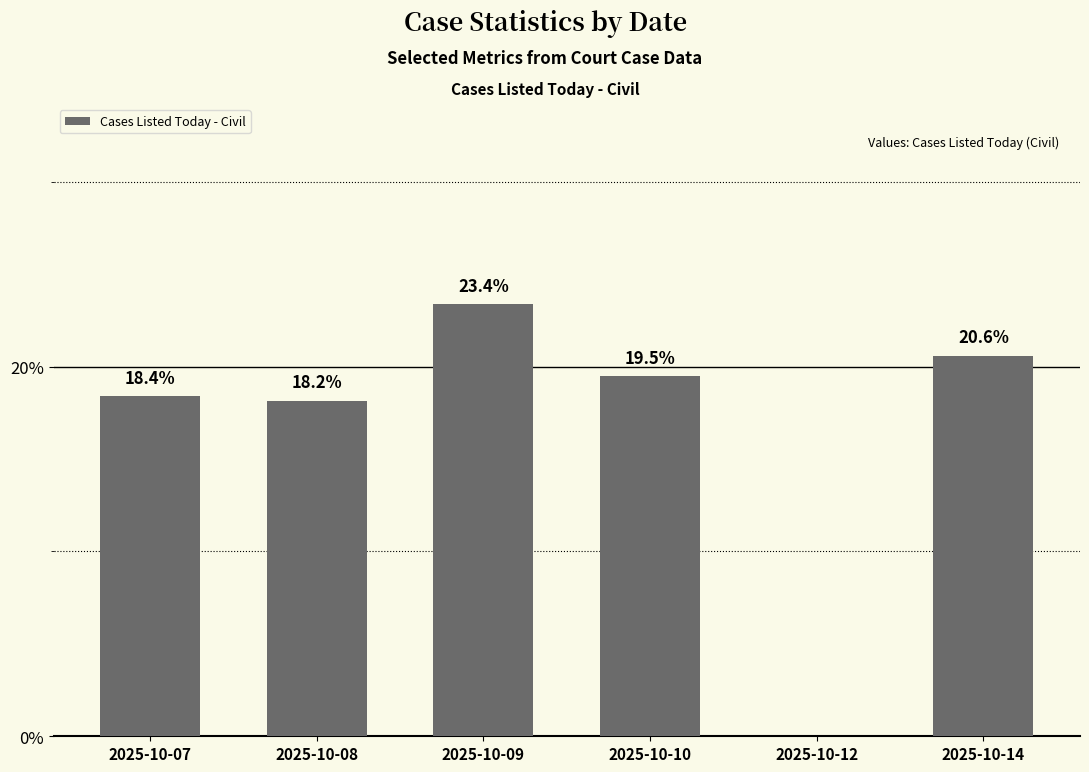

True or false: the data shows -15.1 at 2025-10-12.

False